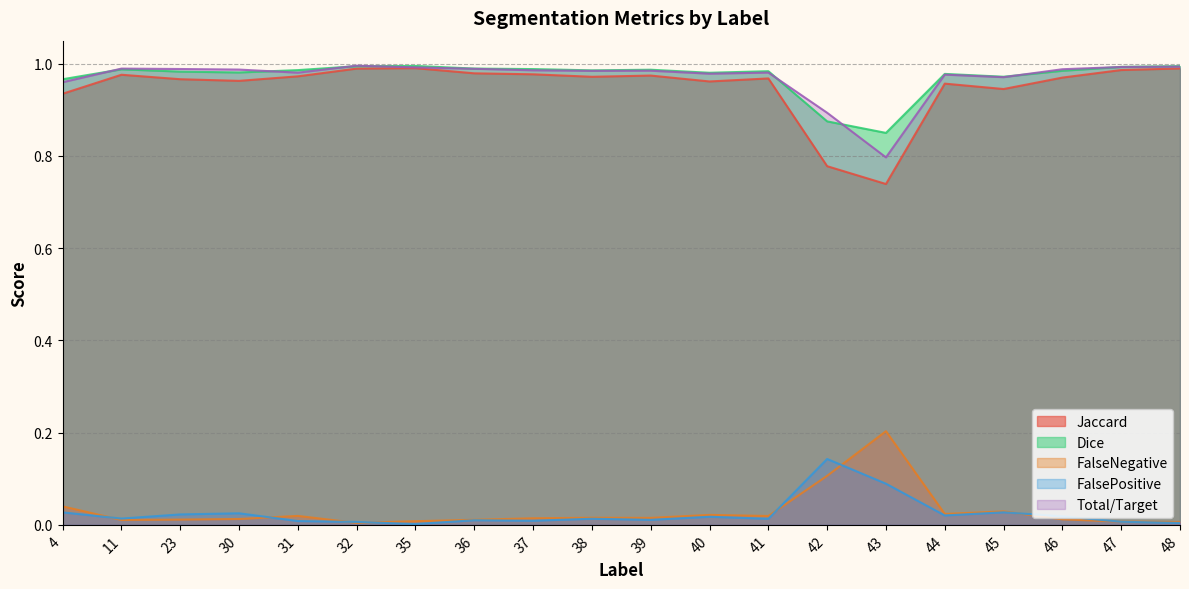

Is the value of Total/Target at 47 greater than the value of Dice at 40?

Yes